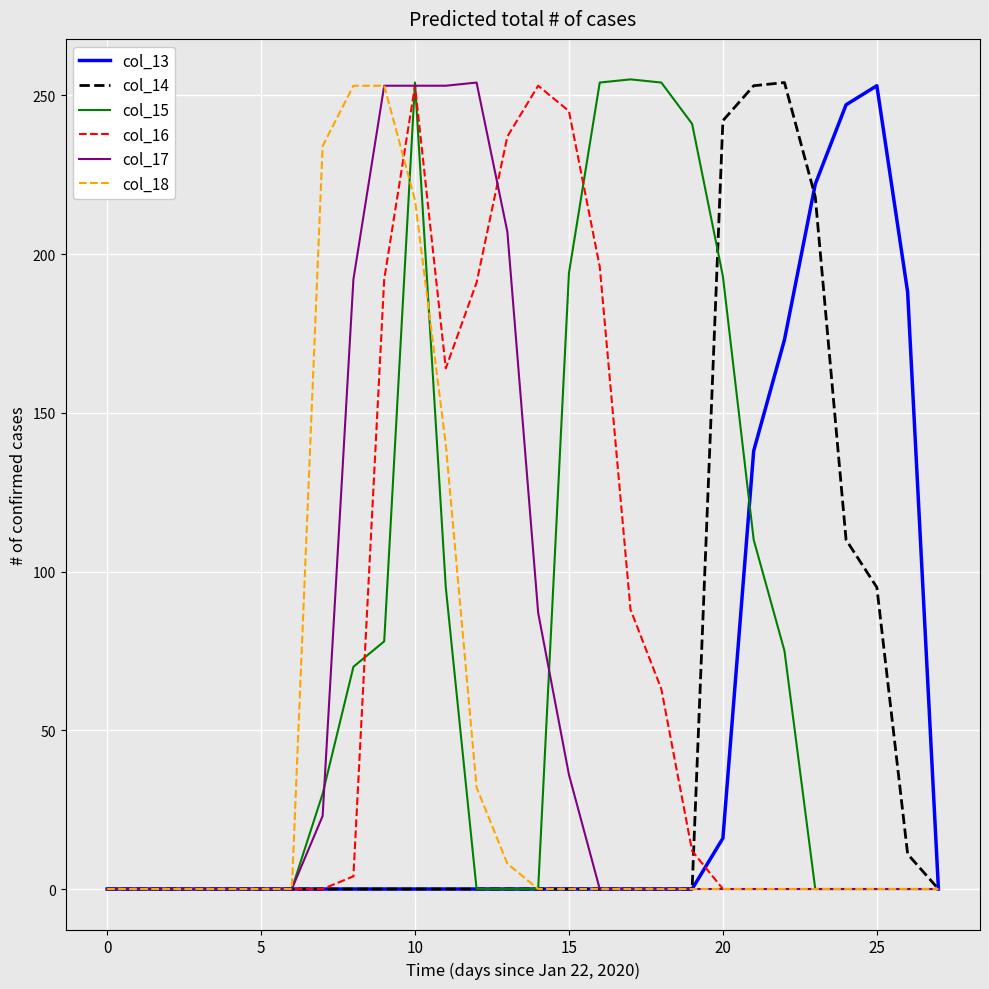

Does the chart display data point markers on the line(s)?

No